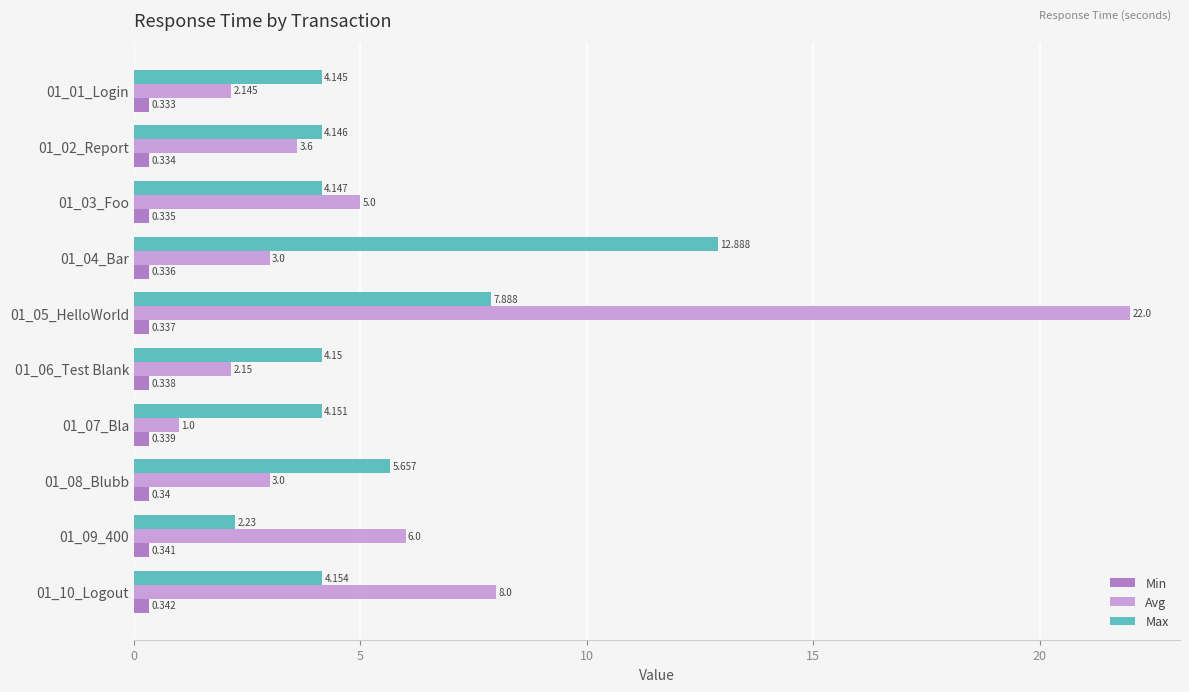

Which series has the largest total across all categories?

Avg